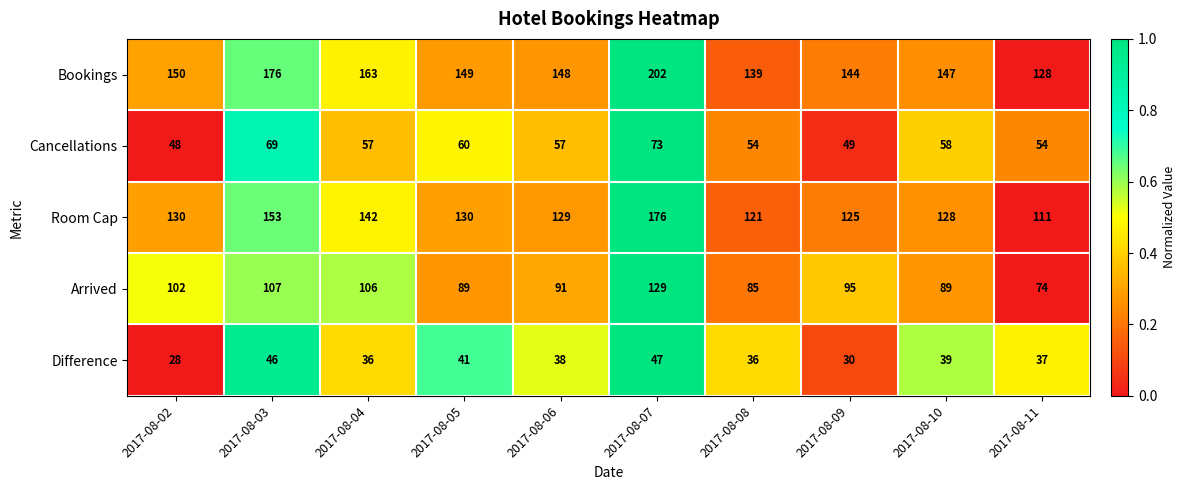

How many values in the Bookings series are below 149?

5